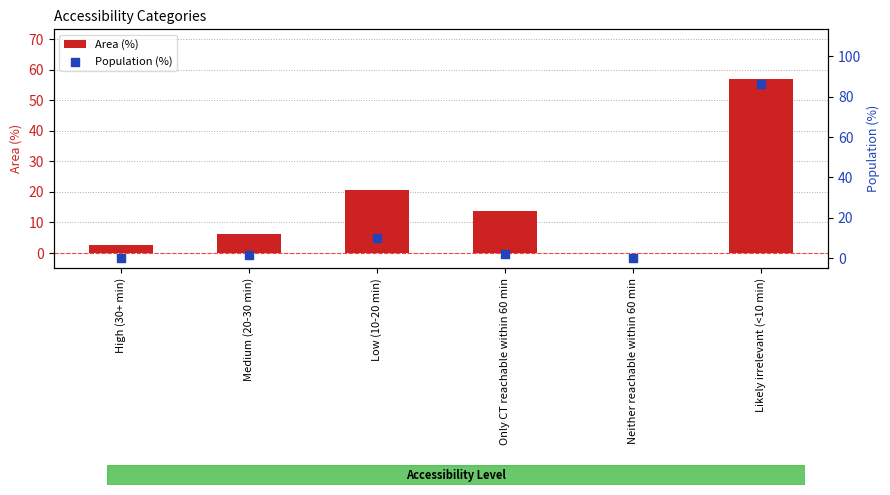

At which category is the sum across all series the highest?

Likely irrelevant (<10 min)